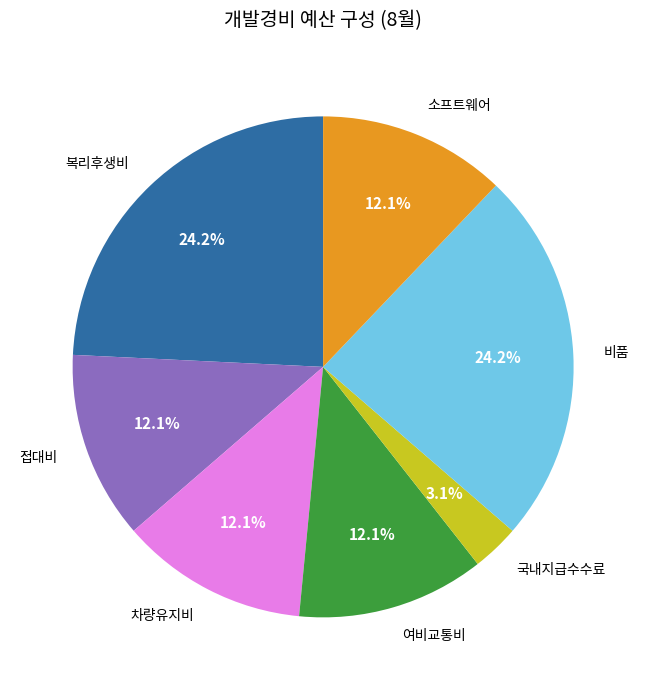

Count the number of slices in the pie.

7